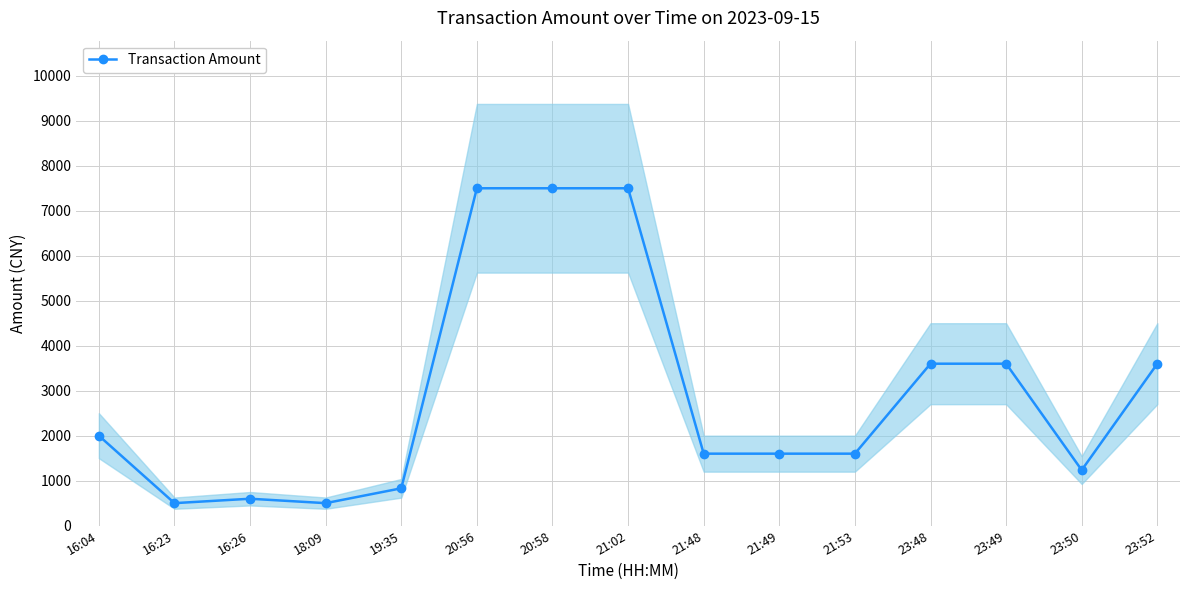

How many values exceed 1600?

7